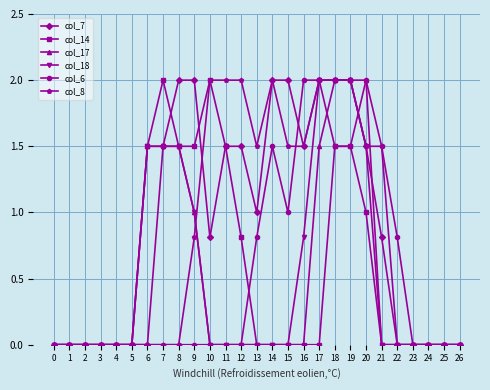

Does the chart have visible grid lines?

Yes